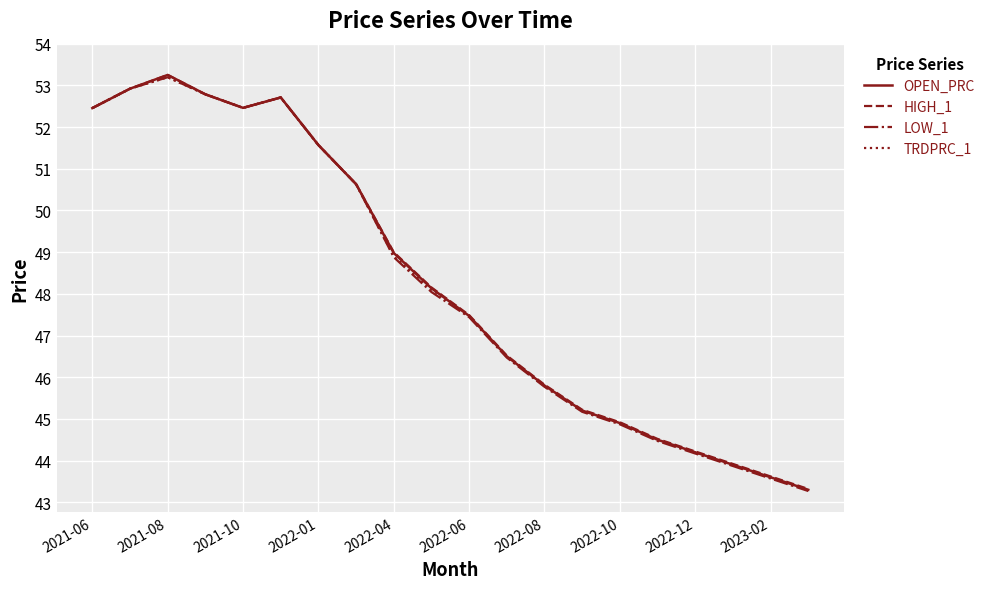

What is the minimum value for LOW_1?

43.3